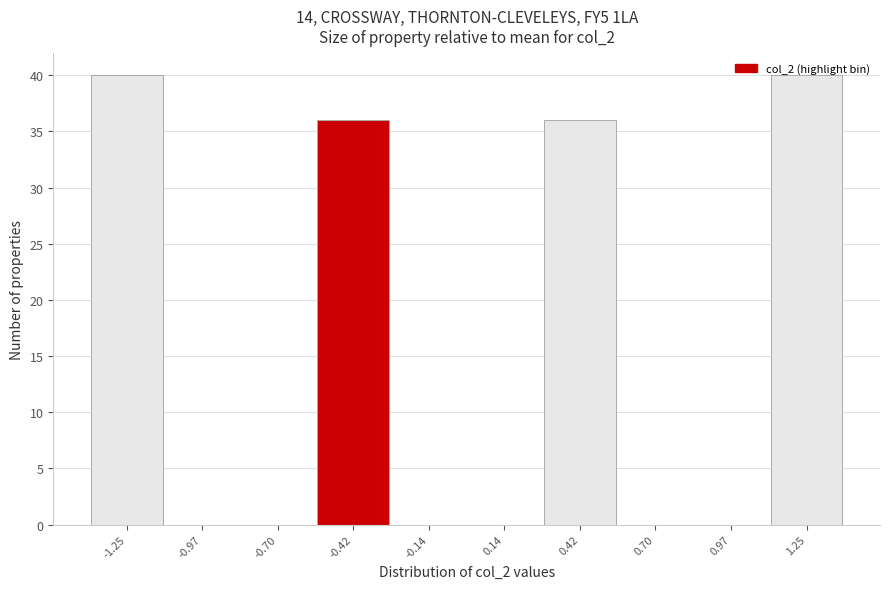

Reading left to right, list every bar in this chart as the range it spans on the x-axis followed by its height. Neither the bar edges nor the heights are printed on the chart, so give them approximately, as read against the axes.

-1.40 to -1.10: 40
-1.10 to -0.85: 0
-0.85 to -0.55: 0
-0.55 to -0.30: 36
-0.30 to 0.00: 0
0.00 to 0.30: 0
0.30 to 0.55: 36
0.55 to 0.85: 0
0.85 to 1.10: 0
1.10 to 1.40: 40